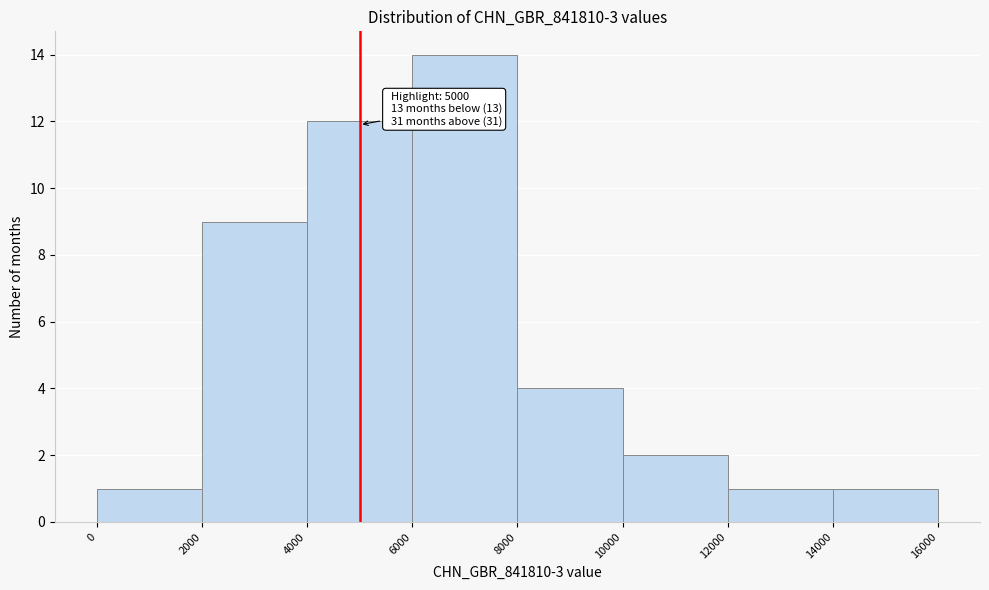

Which range on the x-axis has the tallest bar?

6000 to 8000